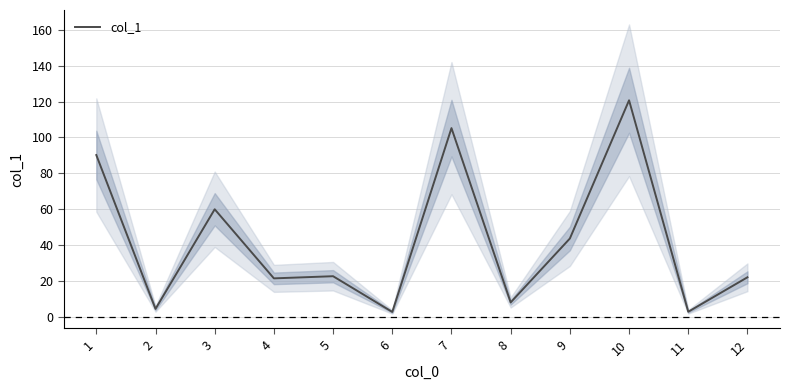

Which label corresponds to the smallest value in the chart?

6